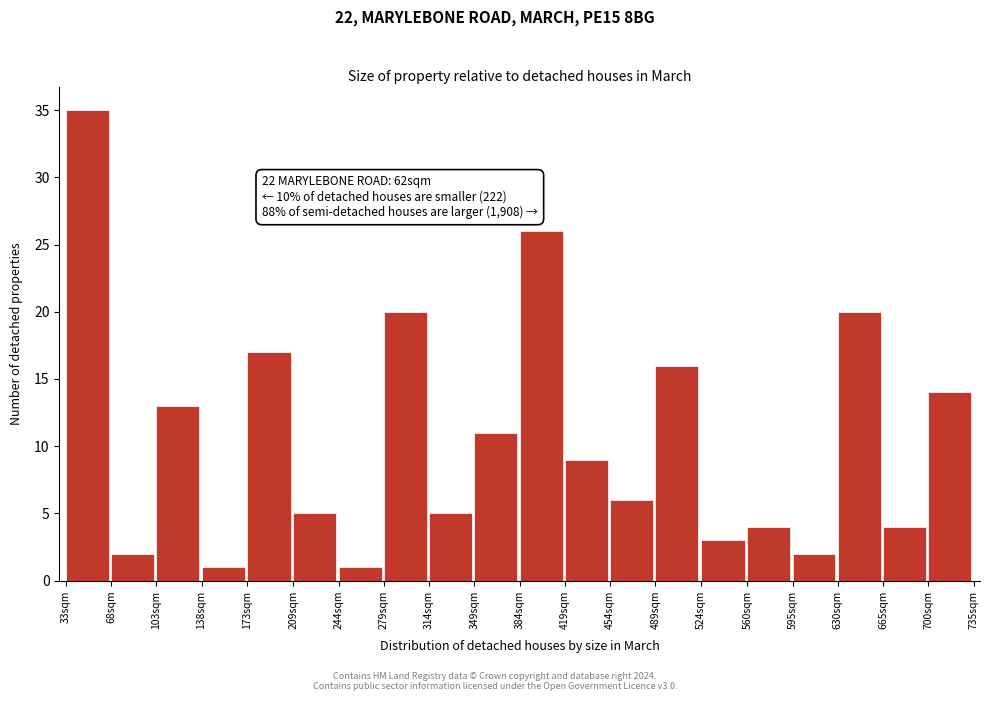

Reading right to left, transcribe all the data shown in this chart.

700sqm=14	665sqm=4	630sqm=20	595sqm=2	560sqm=4	524sqm=3	489sqm=16	454sqm=6	419sqm=9	384sqm=26	349sqm=11	314sqm=5	279sqm=20	244sqm=1	209sqm=5	173sqm=17	138sqm=1	103sqm=13	68sqm=2	33sqm=35